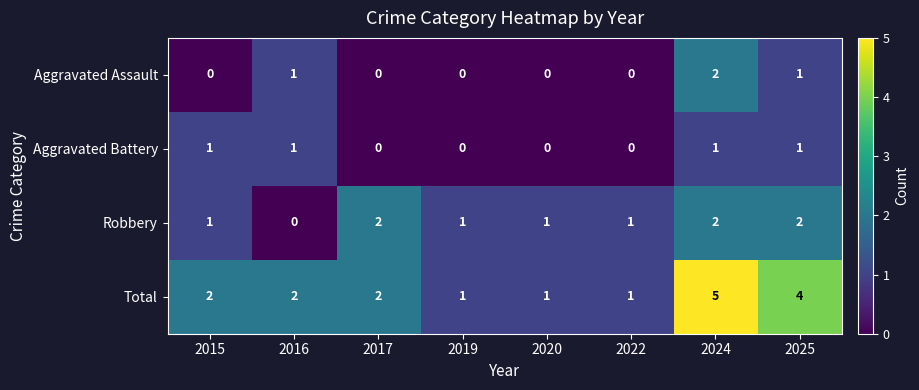

What is the difference between the maximum and second lowest values in the Total series?

4